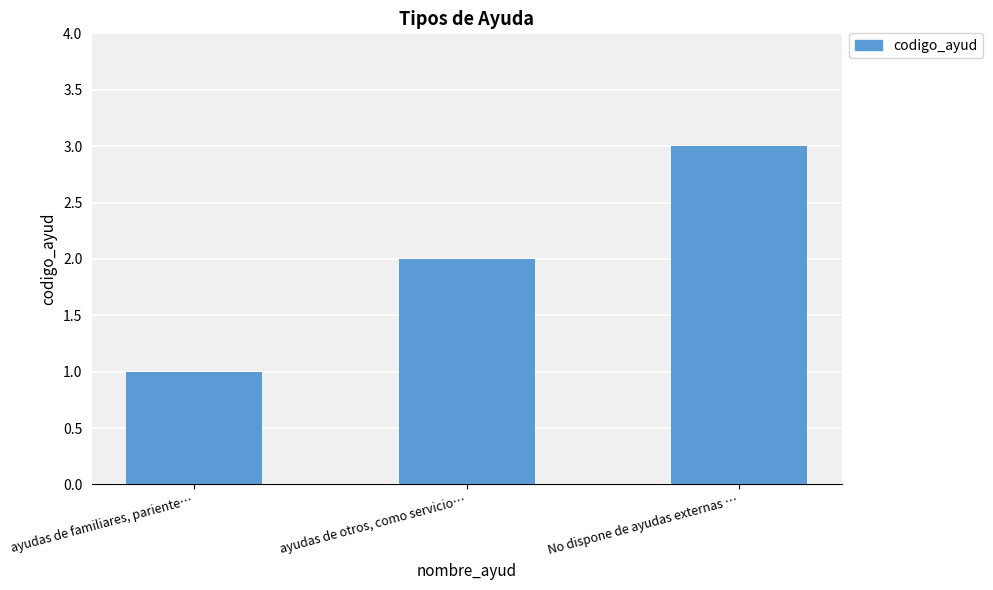

How many values are between 1 and 3?

3